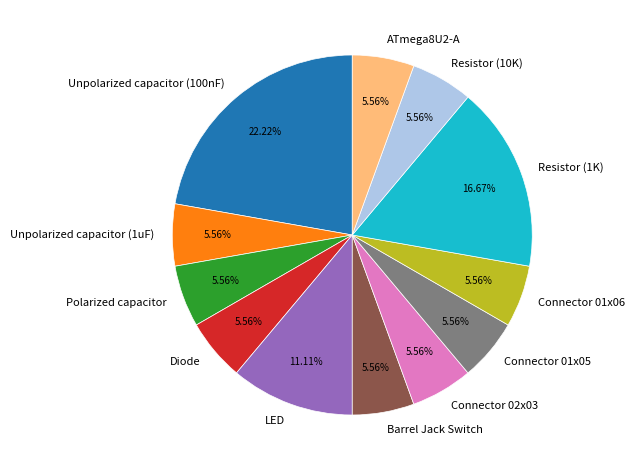

Is the sum of Connector 01x06 and Resistor (1K) greater than half?

No